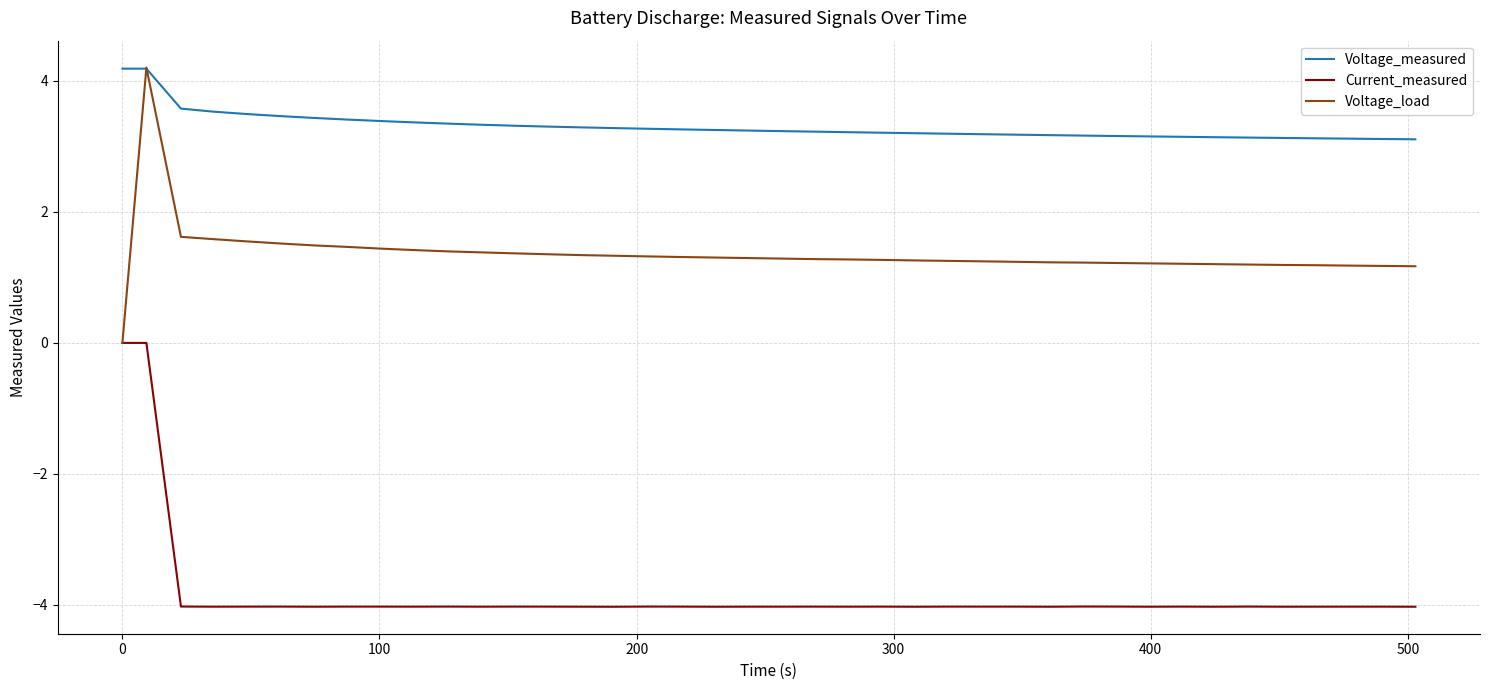

In Current_measured, how many points are higher than both neighbors (excluding endpoints)?

13